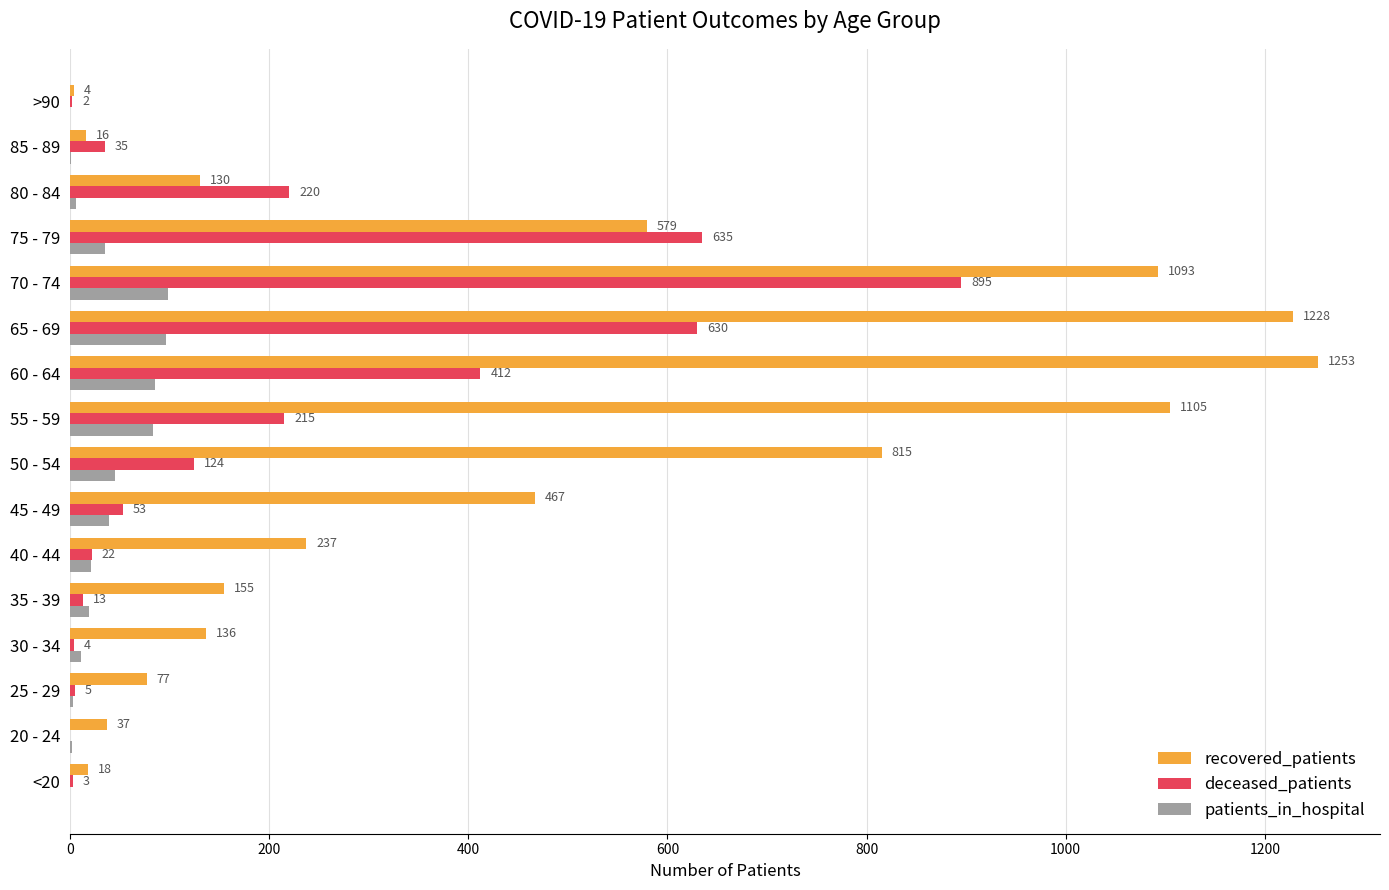

Which series has the largest total across all categories?

recovered_patients